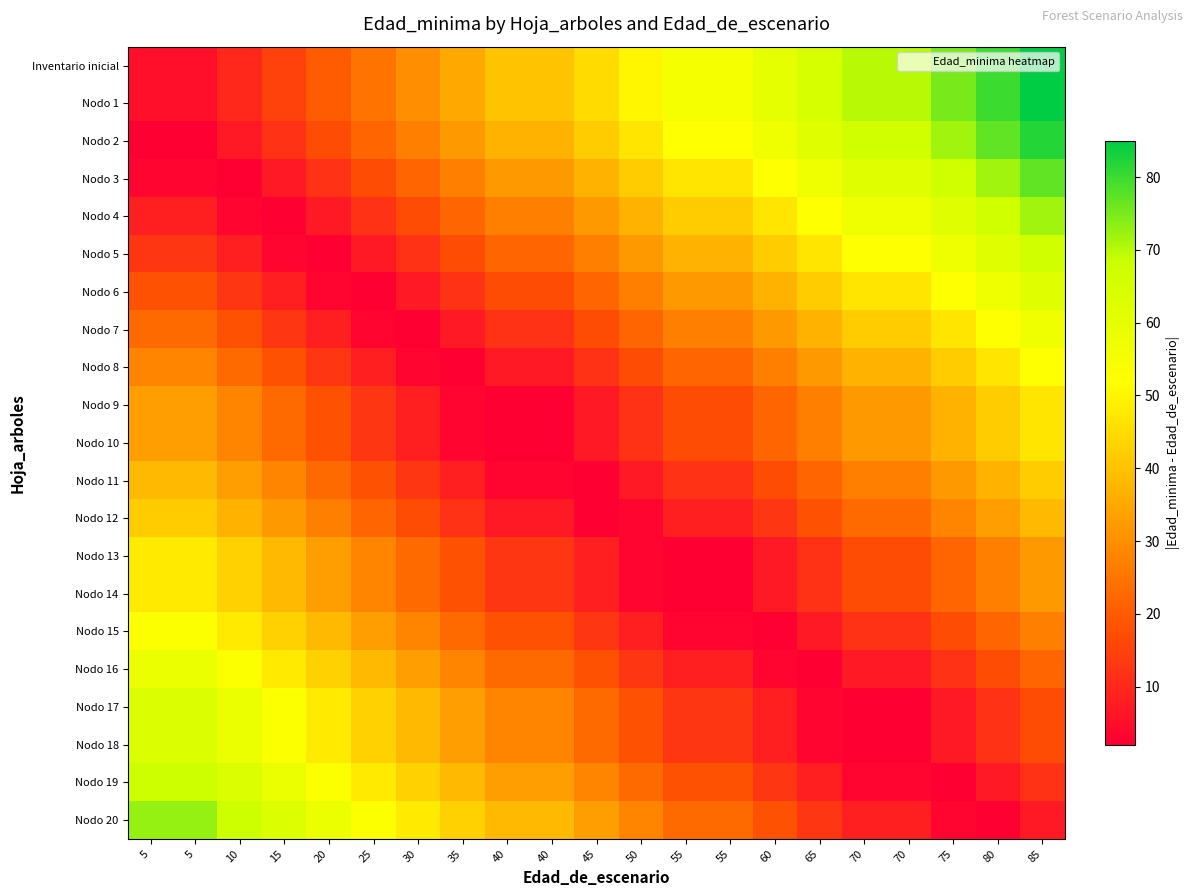

Which category has the lowest value across all series?

5